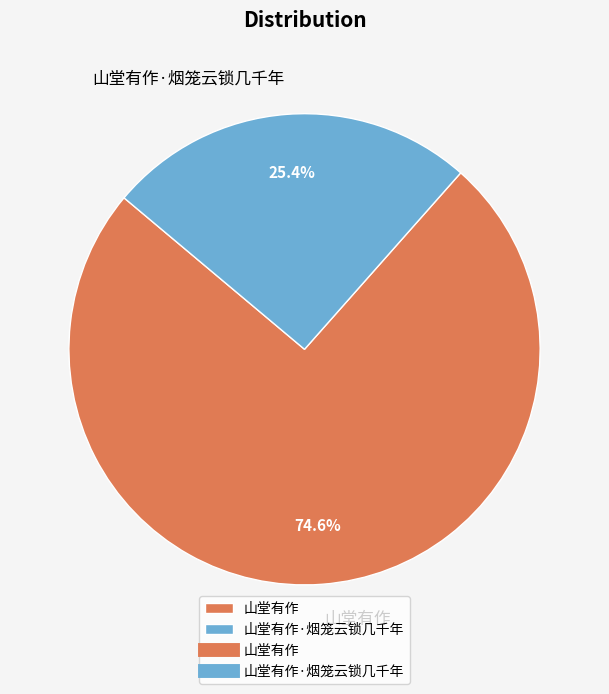

To the nearest percent, what percentage of the pie is 山堂有作?

75%